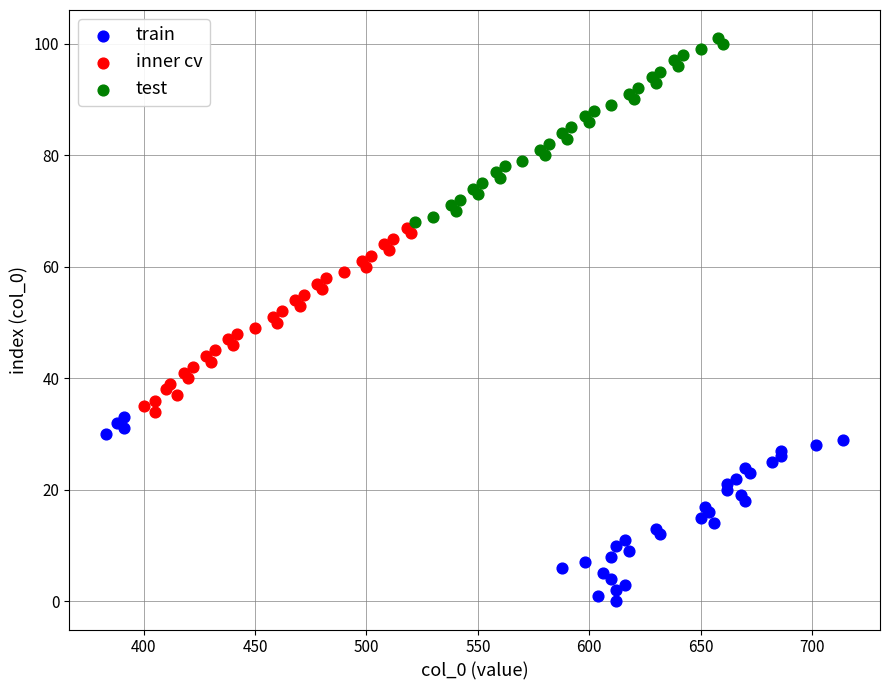

Which series reaches the minimum Y coordinate?

train